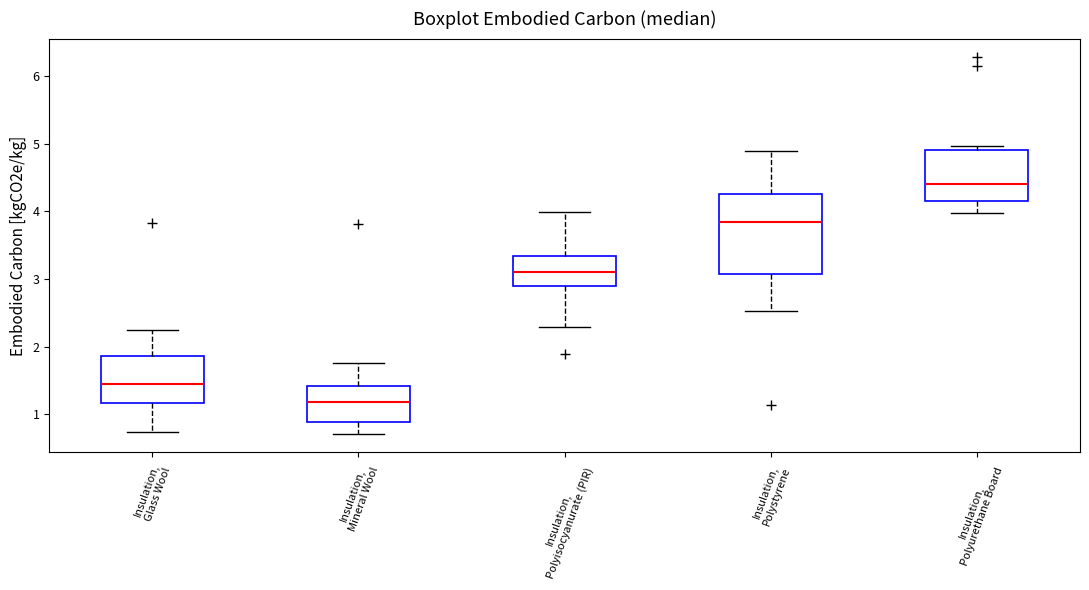

Comparing the boxes themselves (not the whiskers), which one is the tallest?

Insulation, Polystyrene